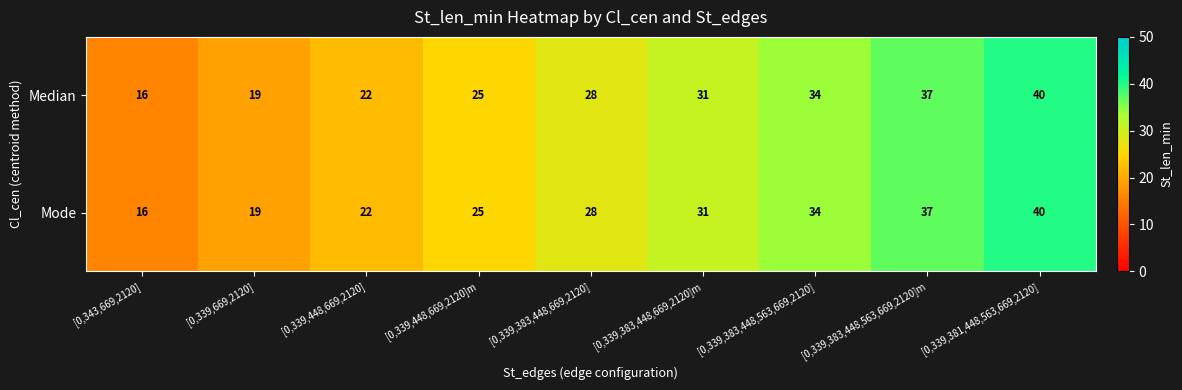

Is it true that Mode equals 40 at [0,339,381,448,563,669,2120]?

True